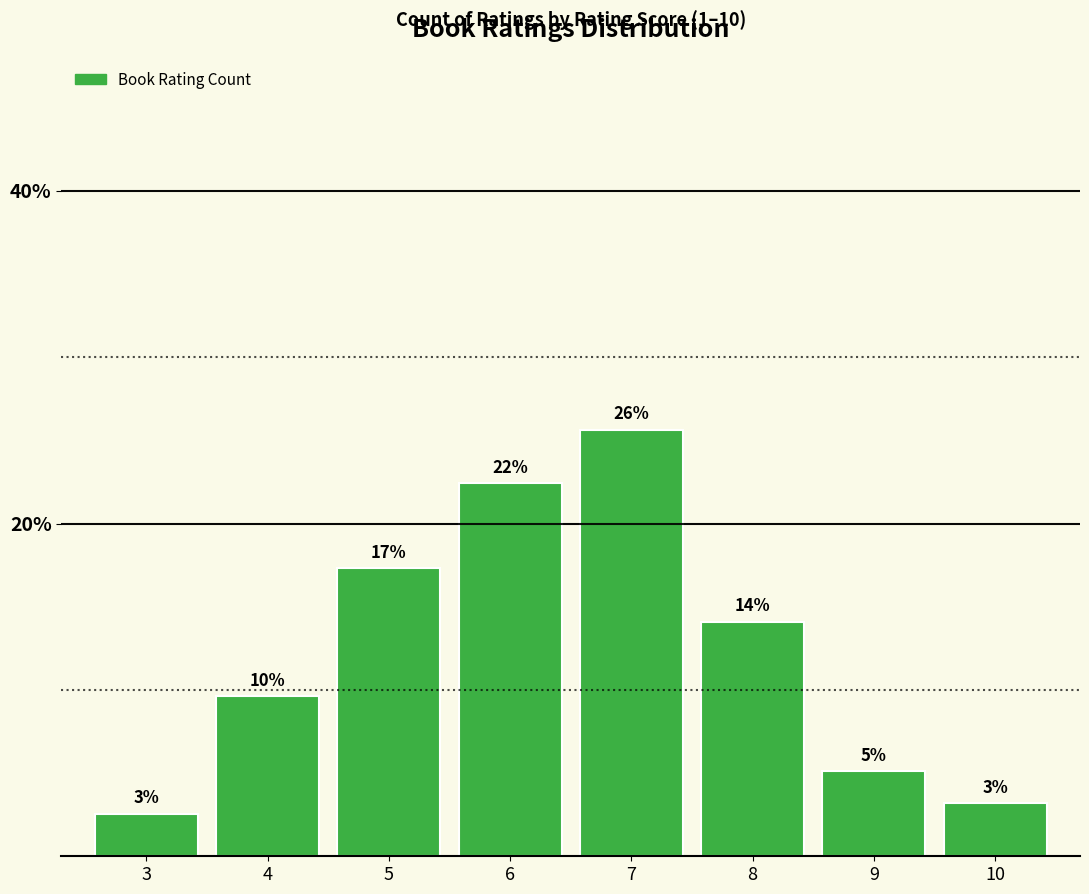

Which label corresponds to the smallest value in the chart?

3